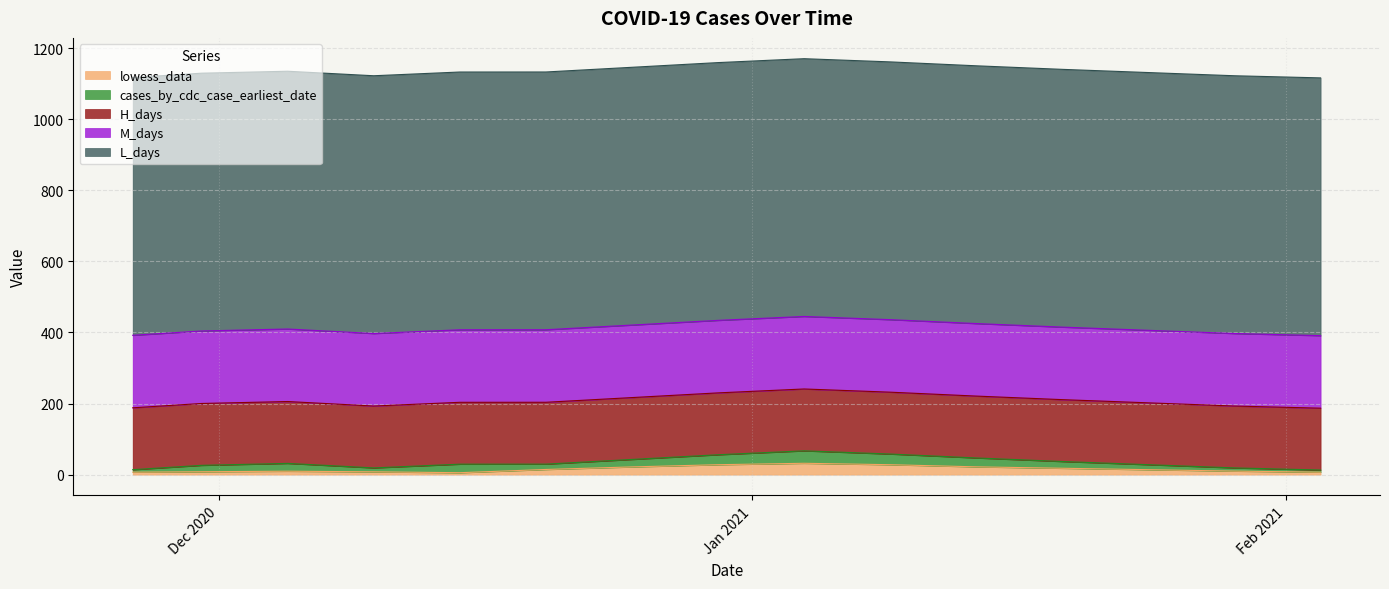

At 2020-12-20, list the series in order from smallest to largest.

lowess_data, cases_by_cdc_case_earliest_date, H_days, M_days, L_days